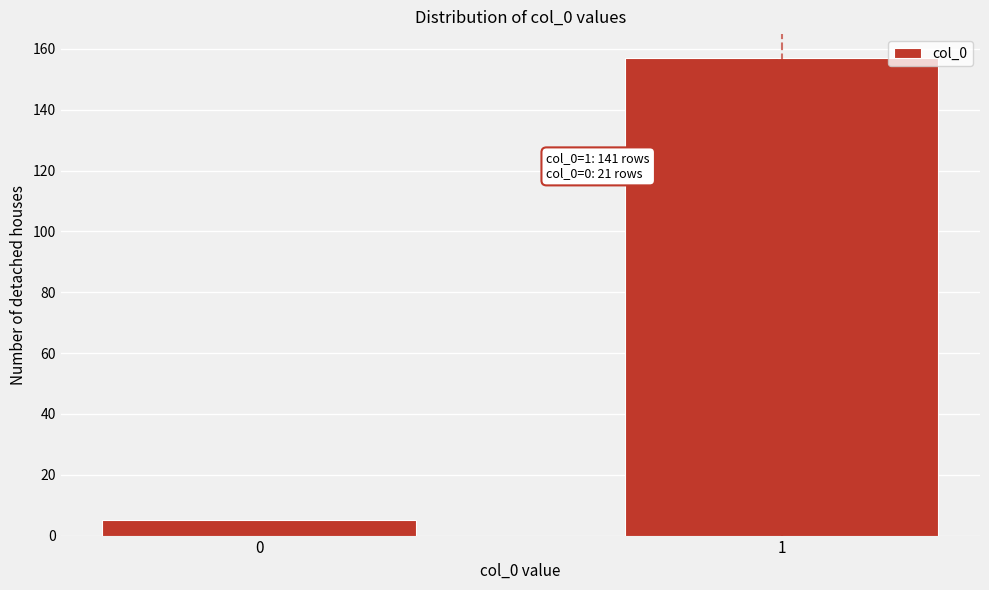

Reading left to right, extract all data points from this chart.

0=5	1=157